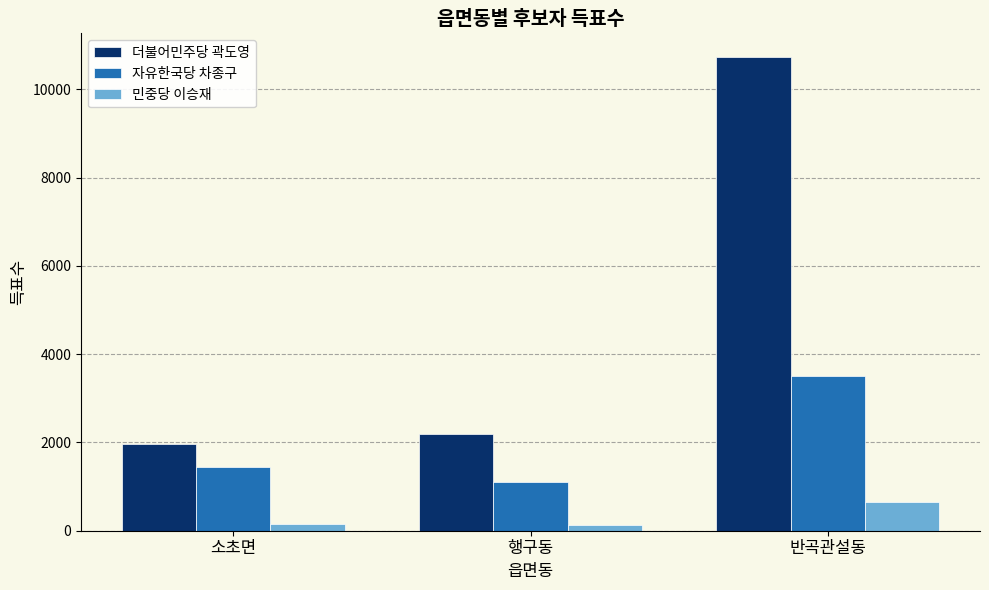

The value of 더불어민주당 곽도영 at 소초면 is 688. True or false?

False